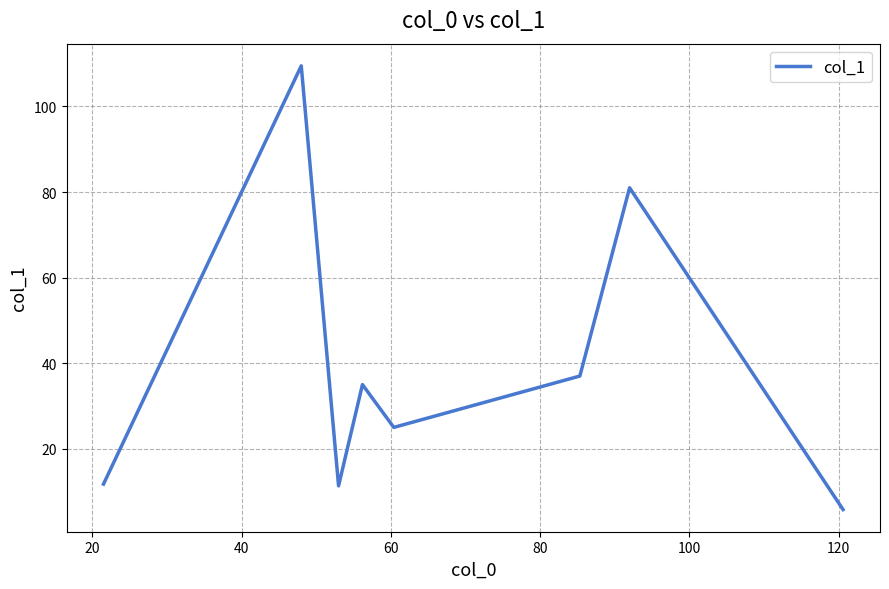

What is the smallest value displayed?

5.8